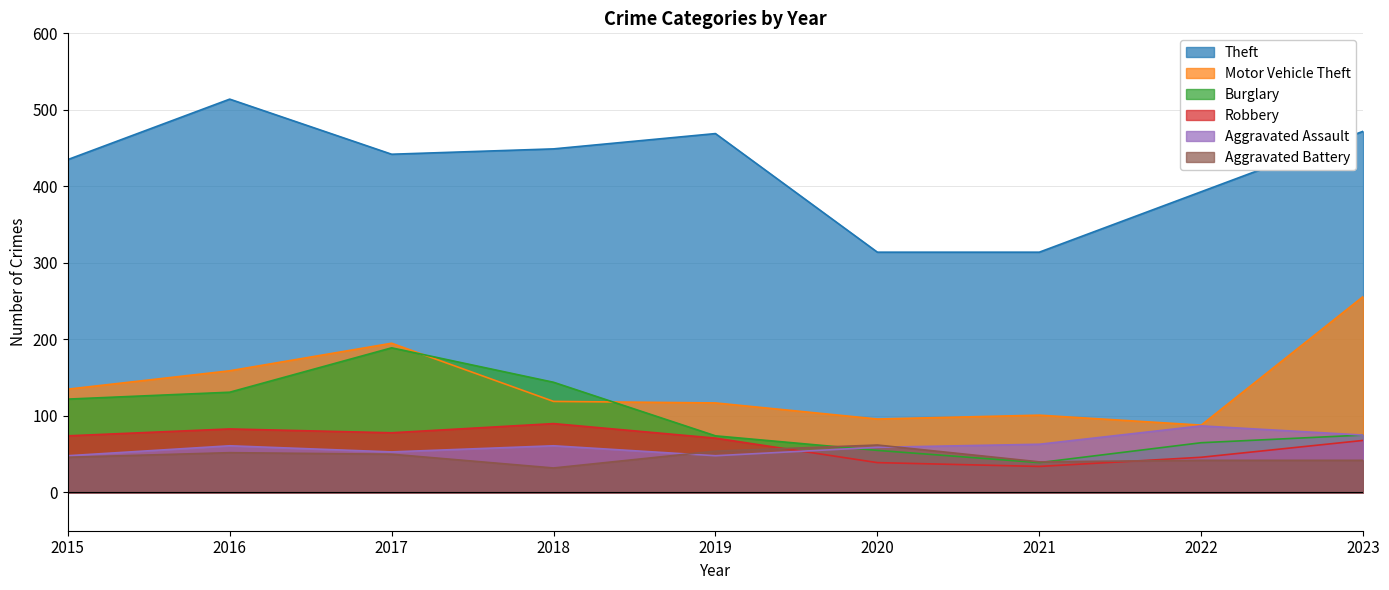

Is it true that Motor Vehicle Theft equals 26 at 2019?

False